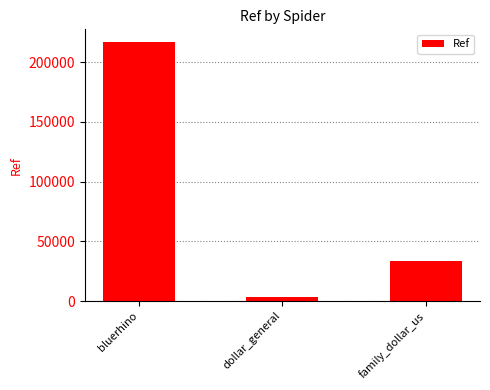

What is the sum of all values?

253489